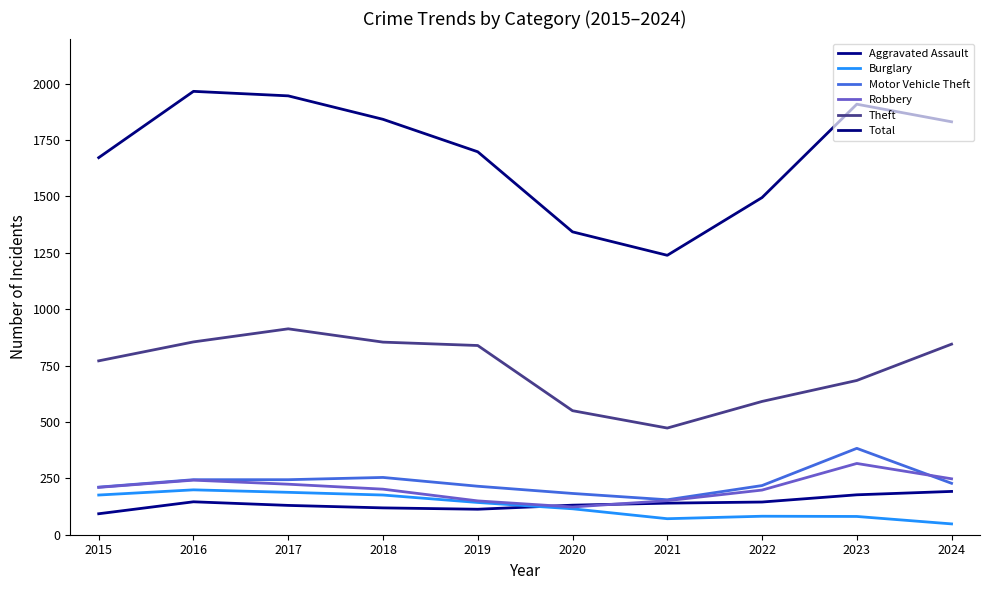

Rank the series by their maximum value, from lowest to highest.

Aggravated Assault, Burglary, Robbery, Motor Vehicle Theft, Theft, Total